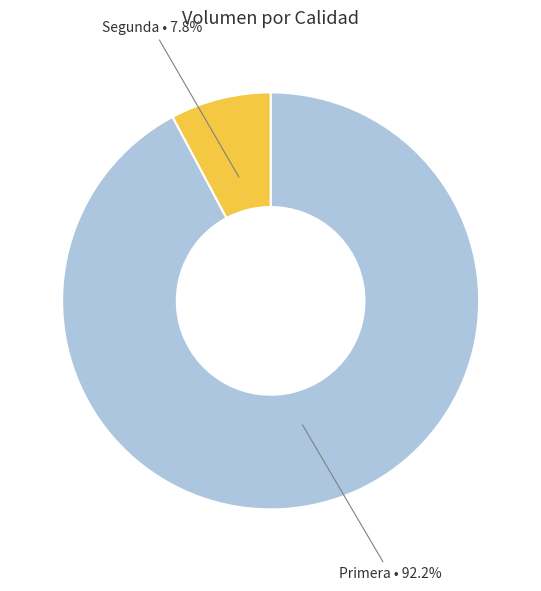

Is Segunda the majority of the pie?

No